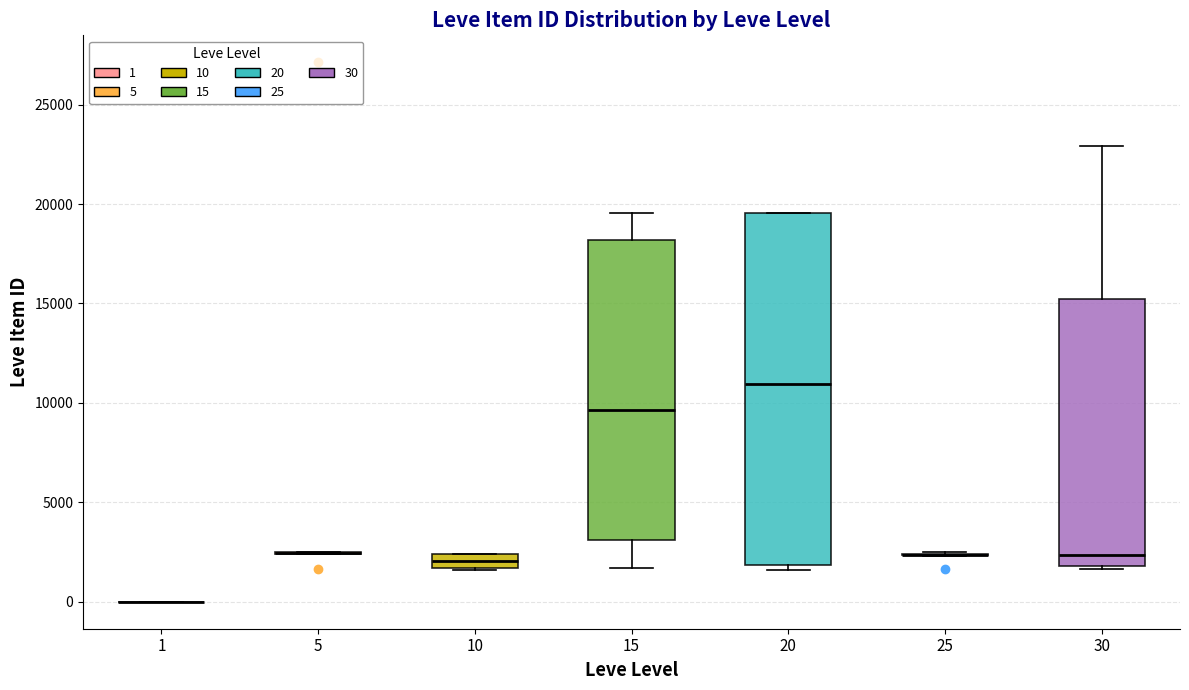

Which box is the tallest, from its lower edge to its upper edge?

20